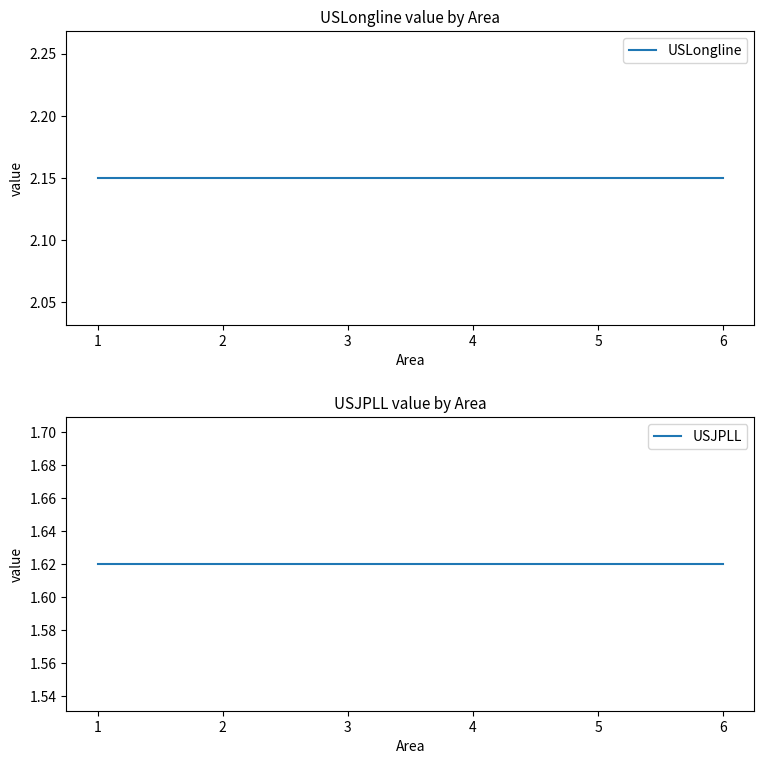

Reading right to left, what are all the values shown in this chart?

USLongline: 2.1	2.1	2.1	2.1	2.1	2.1
USJPLL: 1.6	1.6	1.6	1.6	1.6	1.6